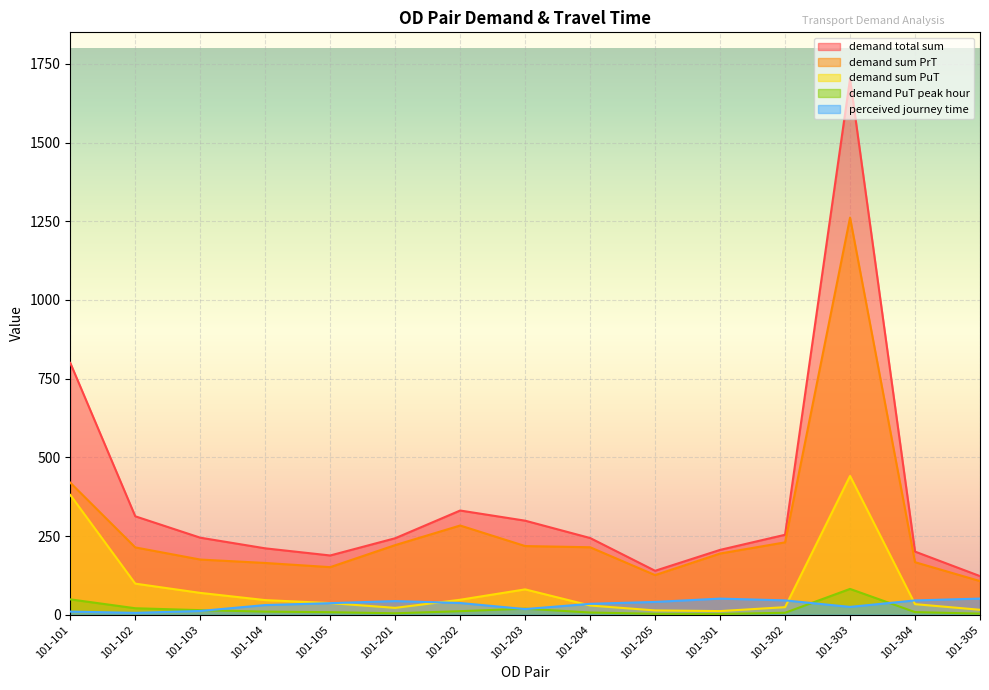

Does the chart display data point markers on the line(s)?

No